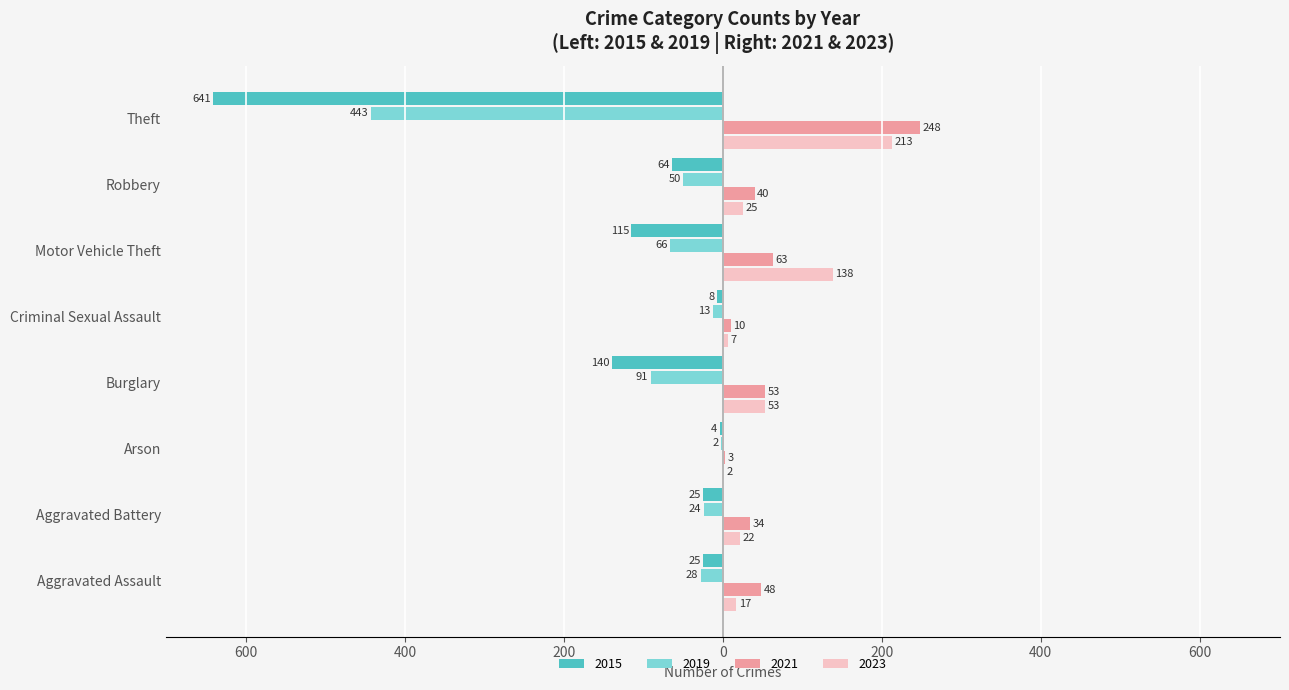

What are all the series names shown in the legend?

2015, 2019, 2021, 2023